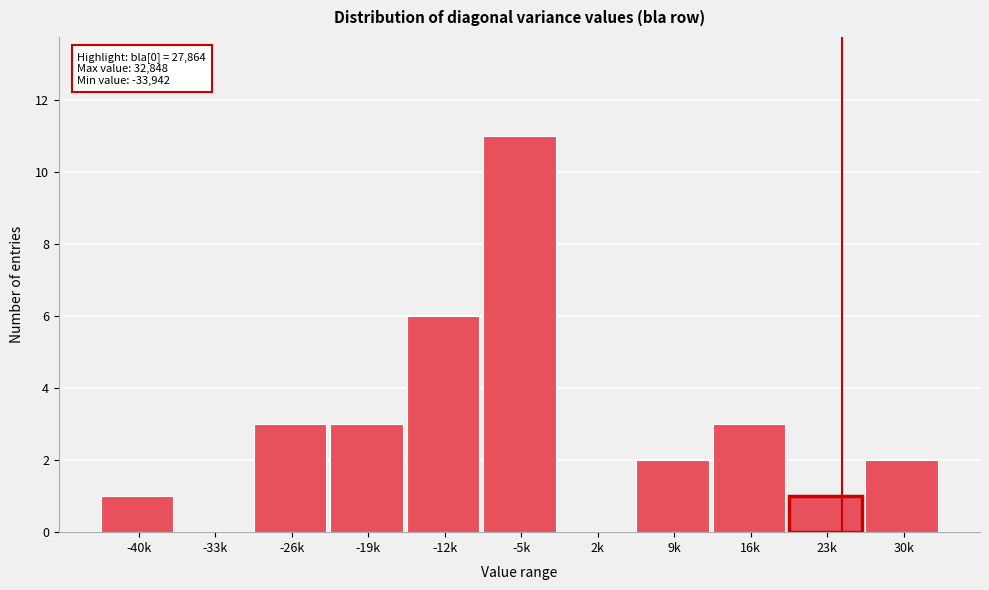

Reading left to right, transcribe all the data shown in this chart.

-40k=1	-33k=0	-26k=3	-19k=3	-12k=6	-5k=11	2k=0	9k=2	16k=3	23k=1	30k=2